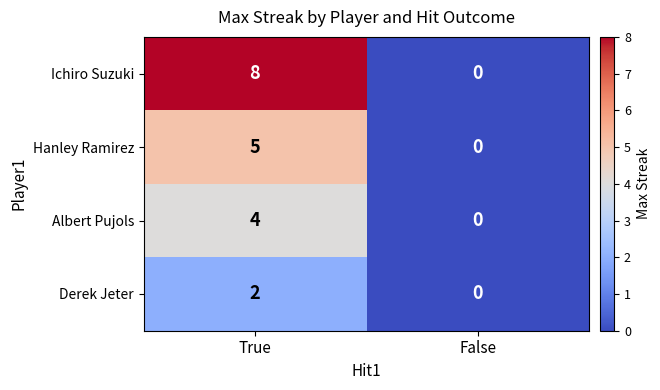

List the series in order of their overall mean, highest first.

Ichiro Suzuki, Hanley Ramirez, Albert Pujols, Derek Jeter